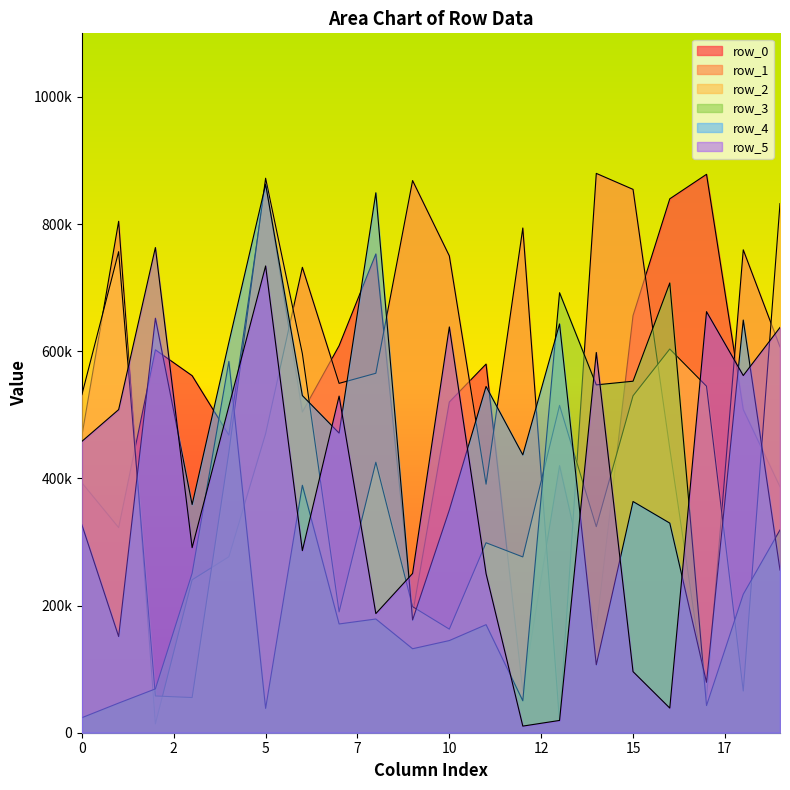

What is the difference between the maximum and minimum values in the row_2 series?

816779.9